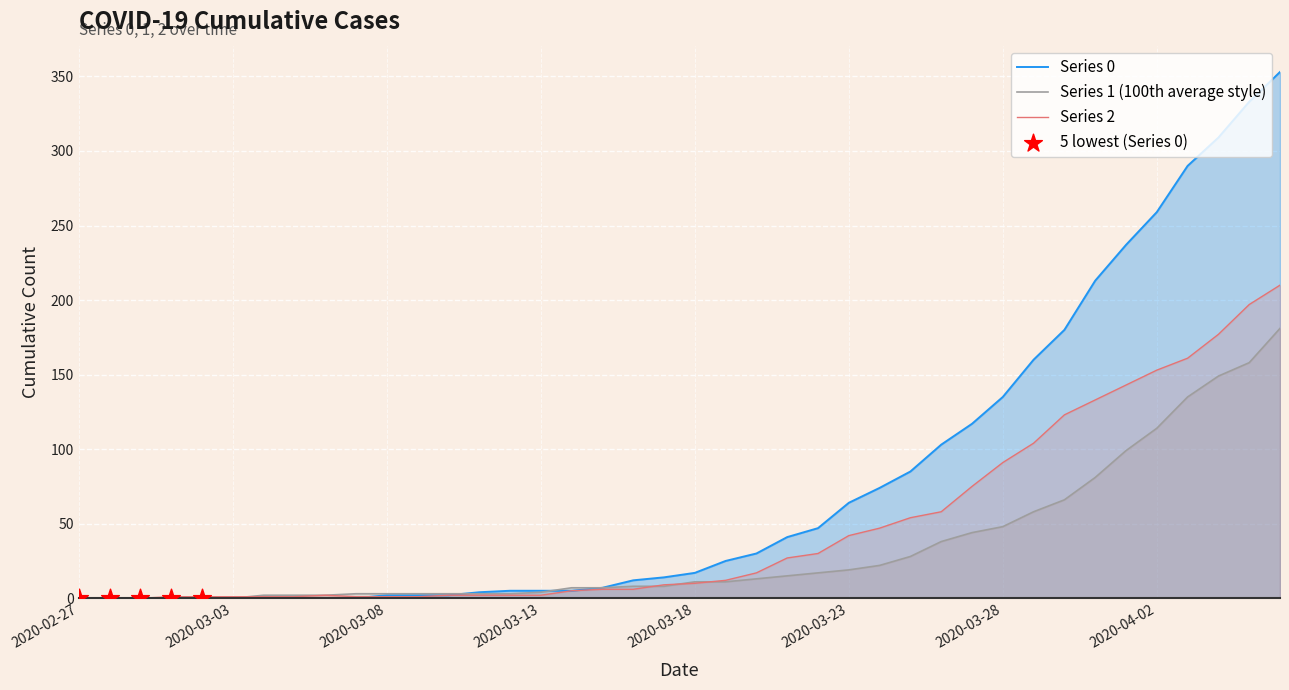

What are all the series names shown in the legend?

0, 1, 2